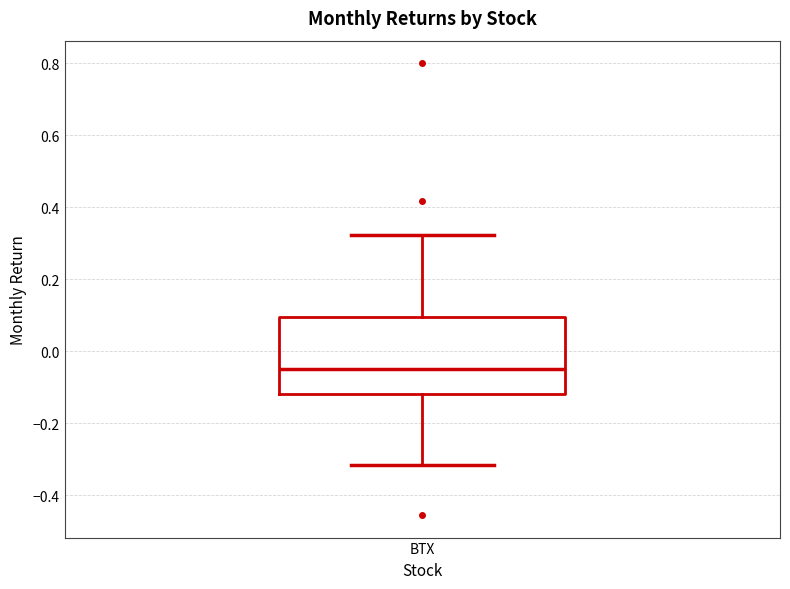

Transcribe this box plot: give where the median line is, the range the box spans, and where the two whiskers end, as read against the y-axis. The values are not printed on the chart, so give them approximately, as read against the axis.

median -0.04, box -0.12 to 0.10, whiskers -0.32 to 0.32